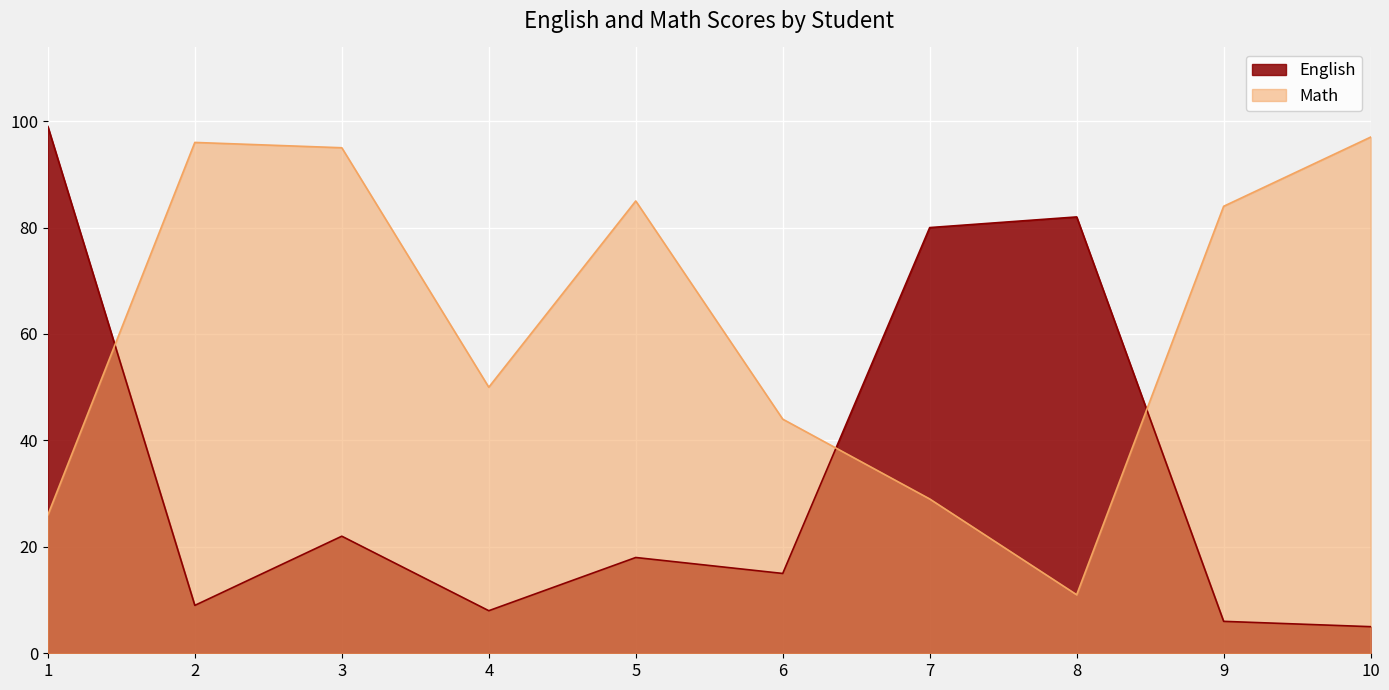

Reading left to right, list all the values displayed in this chart.

English: 99	9	22	8	18	15	80	82	6	5
Math: 26	96	95	50	85	44	29	11	84	97